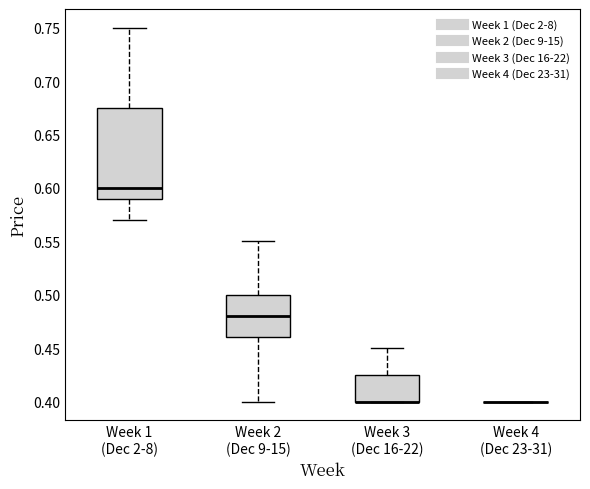

Reading left to right, read every box against the y-axis: the position of its median line, the range the box covers, and the ends of its whiskers. The values are not printed on the chart, so give them approximately, as read against the axis.

Week 1 (Dec 2-8): median 0.600, box 0.590 to 0.675, whiskers 0.570 to 0.750
Week 2 (Dec 9-15): median 0.480, box 0.460 to 0.500, whiskers 0.400 to 0.550
Week 3 (Dec 16-22): median 0.400 (drawn on the box's lower edge), box 0.400 to 0.425, whiskers 0.400 to 0.450
Week 4 (Dec 23-31): box collapsed to a line at 0.400, whiskers 0.400 to 0.400